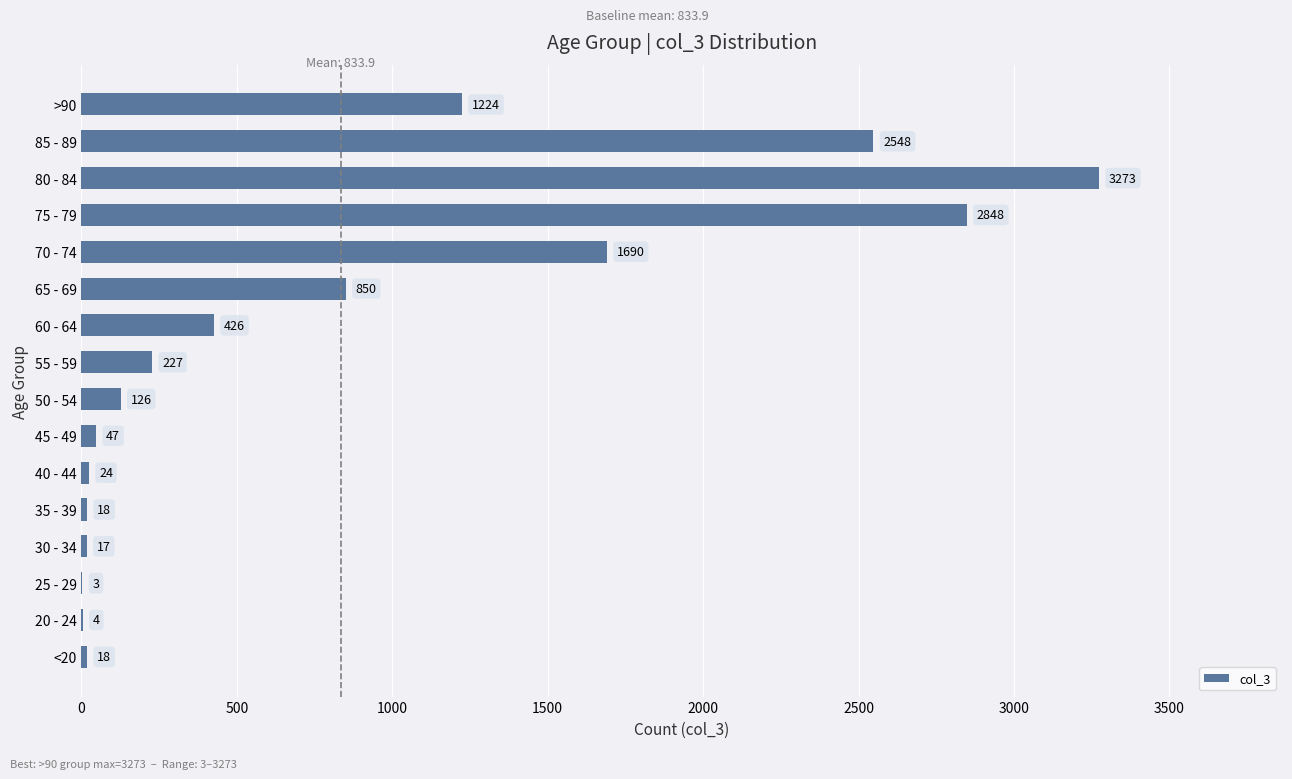

What is the sum of the values at 30 - 34 and 65 - 69?

867